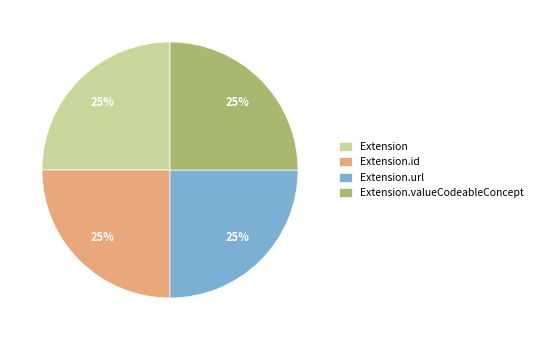

How many segments does this pie chart have?

4